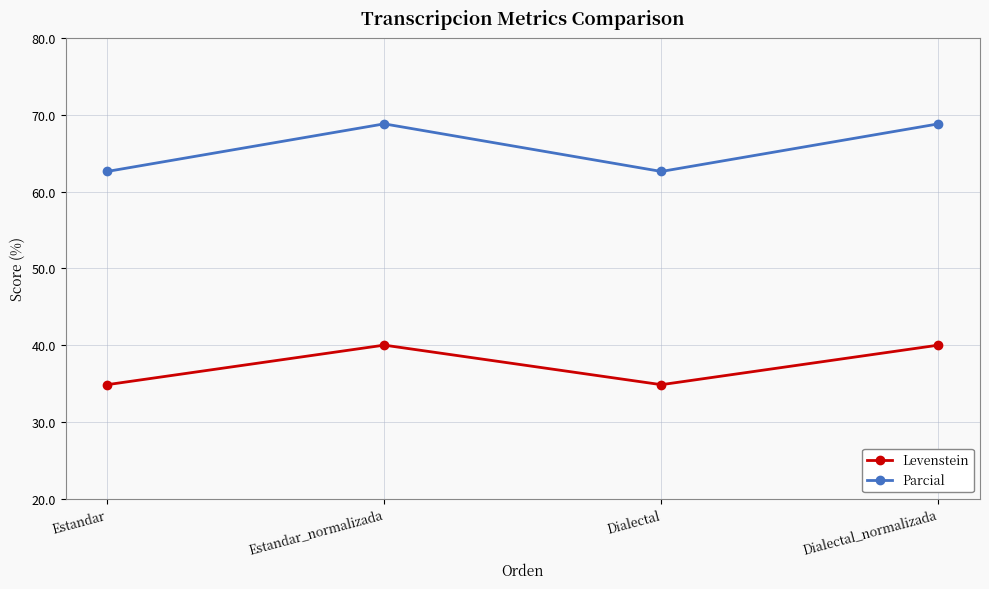

Rank the series by their maximum value, from lowest to highest.

Levenstein, Parcial